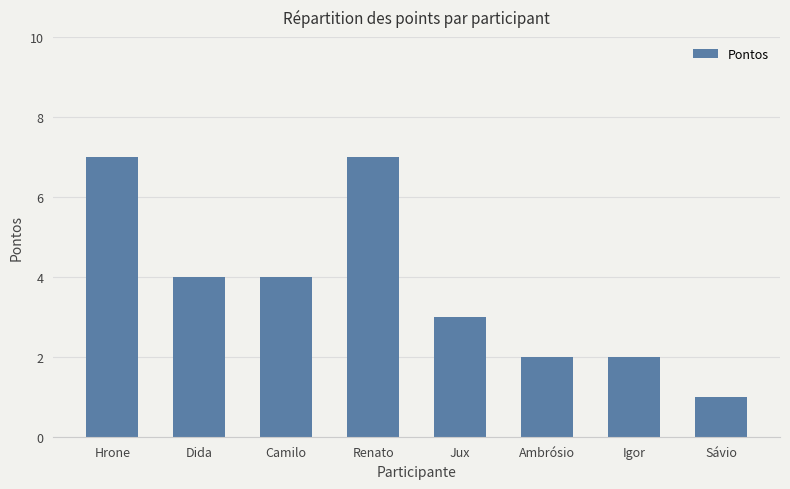

What is the label of the 3rd bar from the left?

Camilo